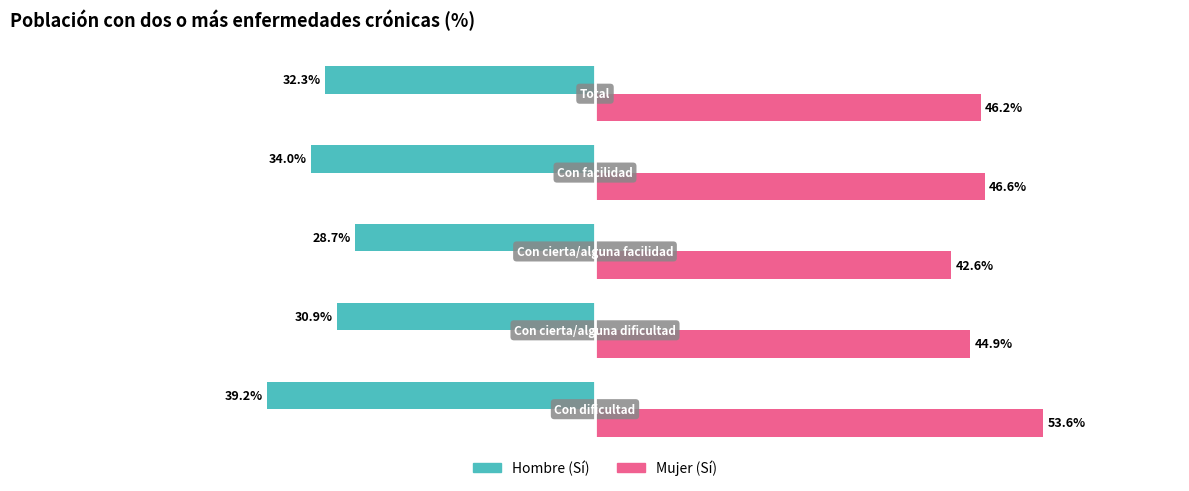

What are all the series names shown in the legend?

Hombre (Sí), Mujer (Sí)